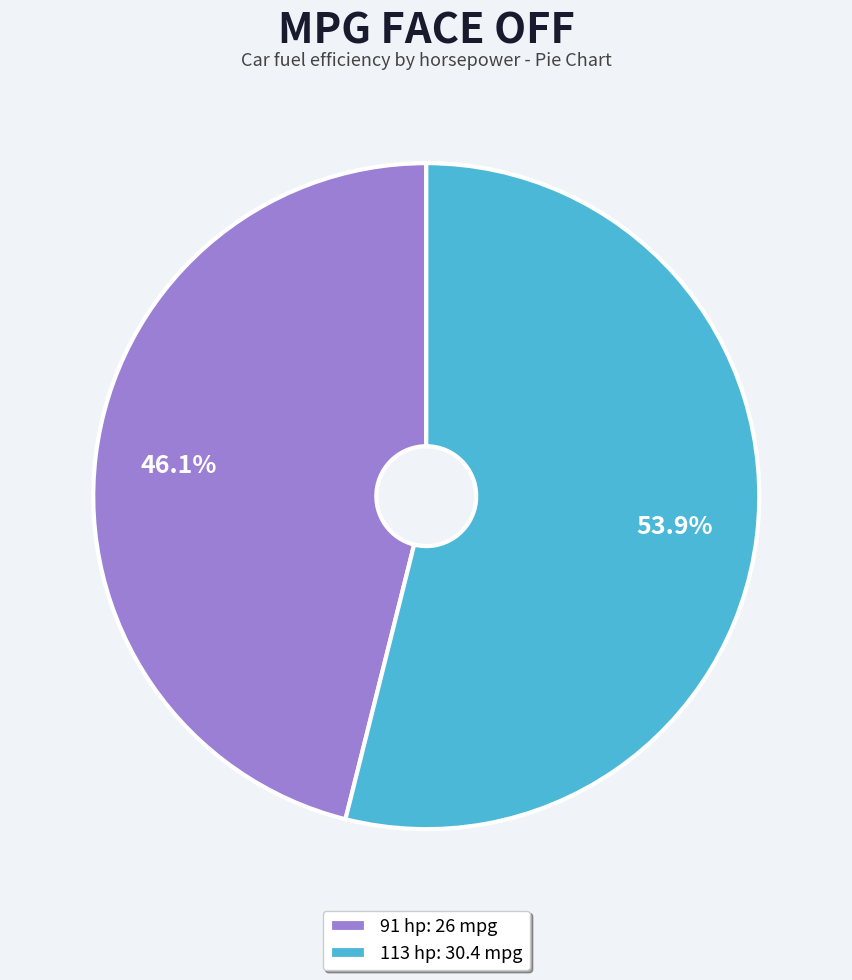

What percentage is the 113 hp slice, to the nearest percent?

54%